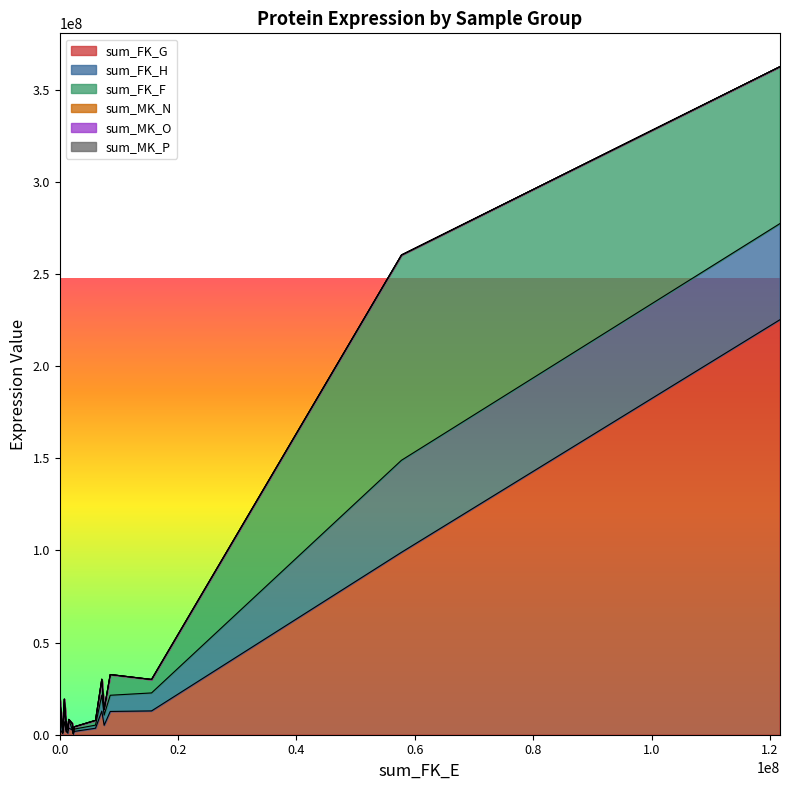

True or false: sum_MK_O and sum_FK_G cross at least once.

False